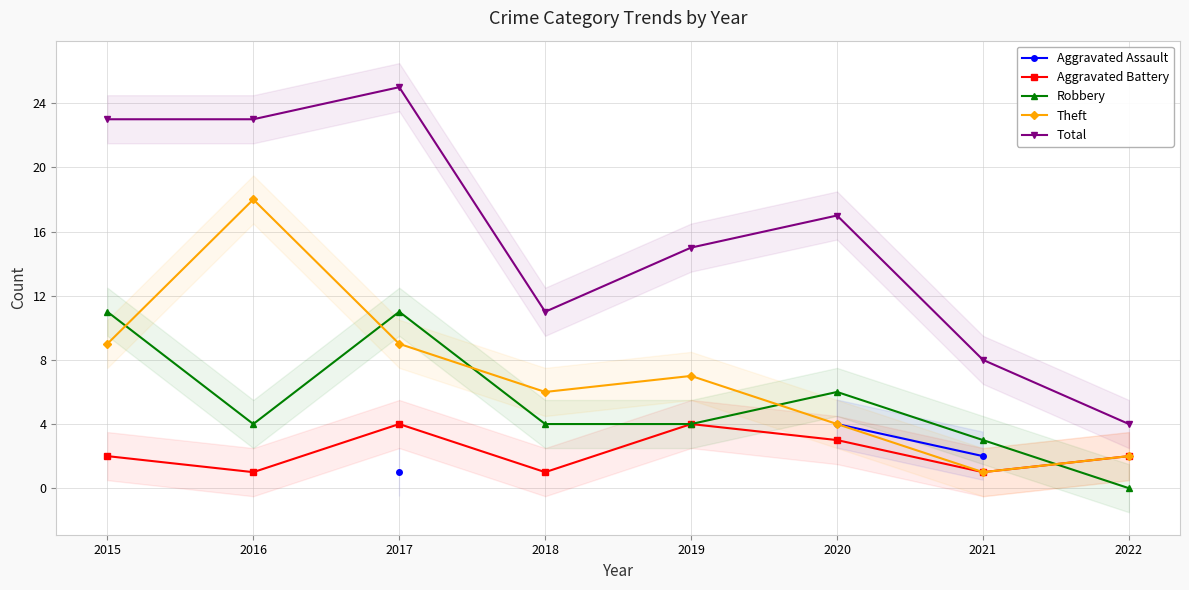

True or false: Aggravated Battery and Total intersect in this chart.

False